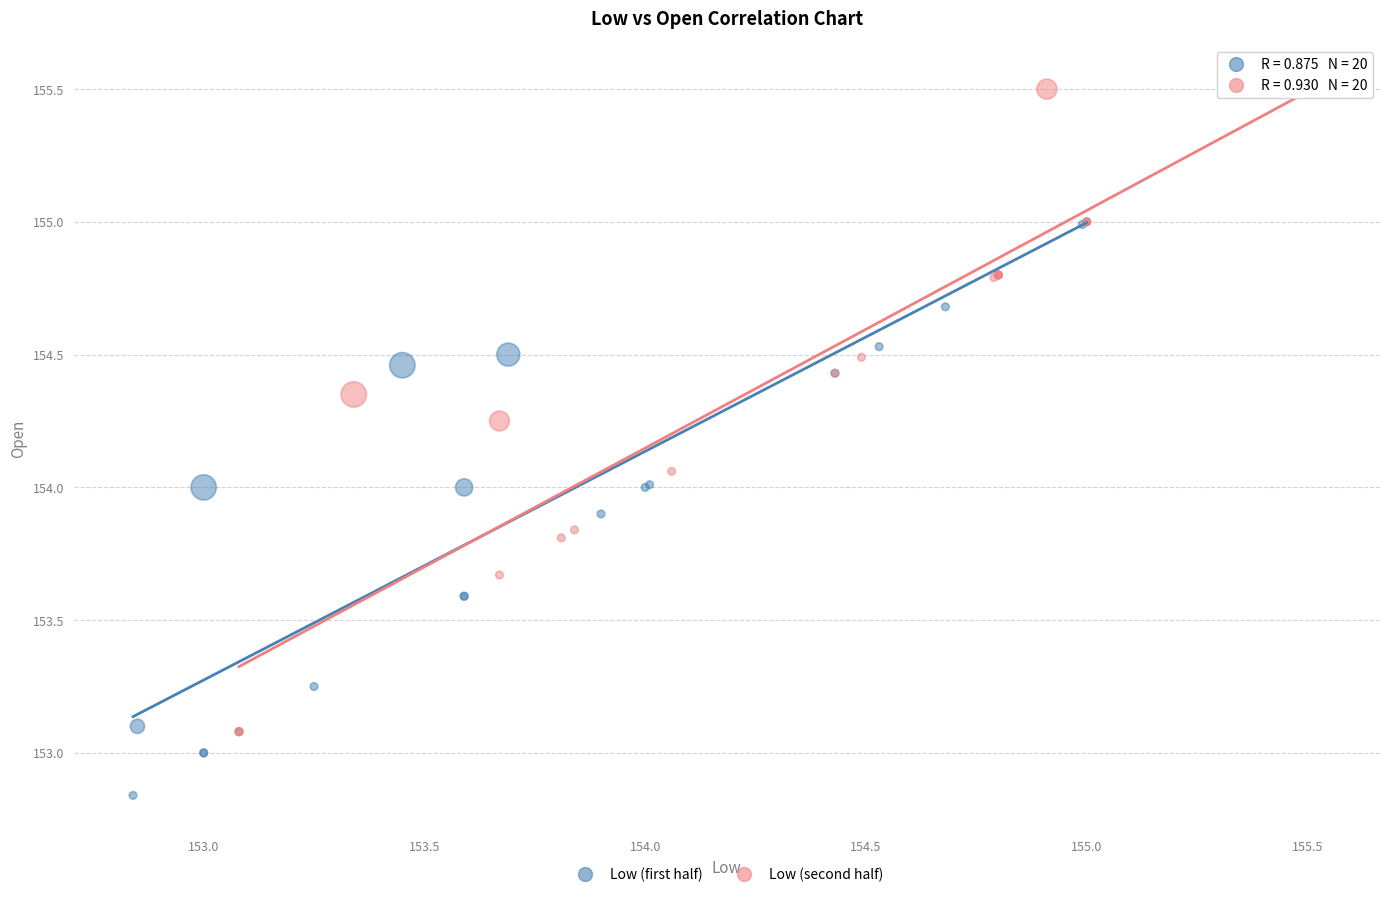

What are all the series names shown in the legend?

Low (first half), Low (second half)